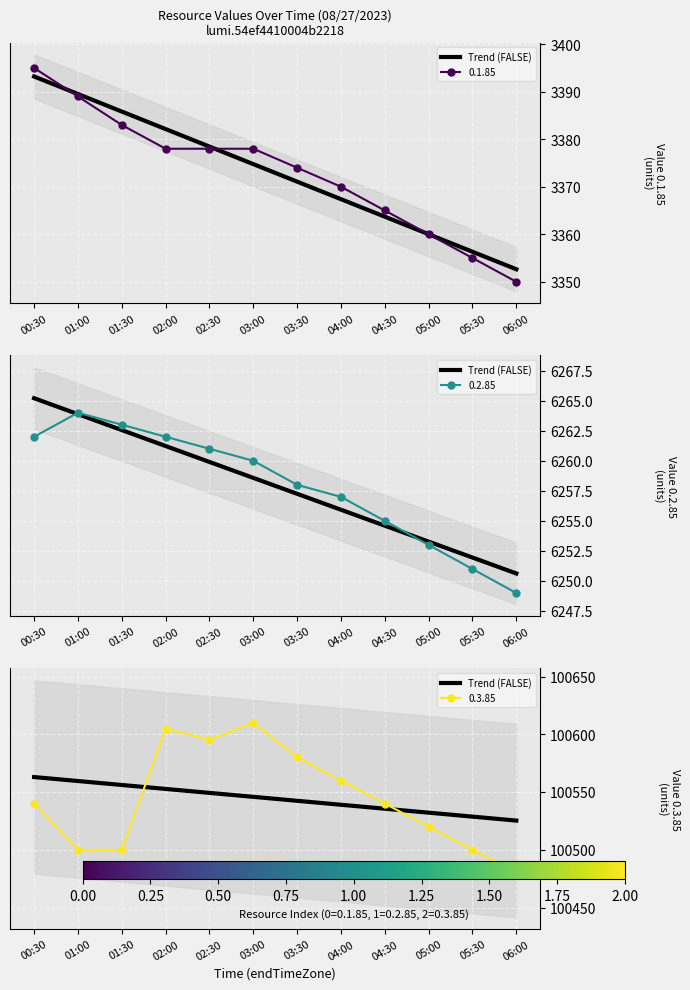

At which label does the data first exceed 100545?

00:30